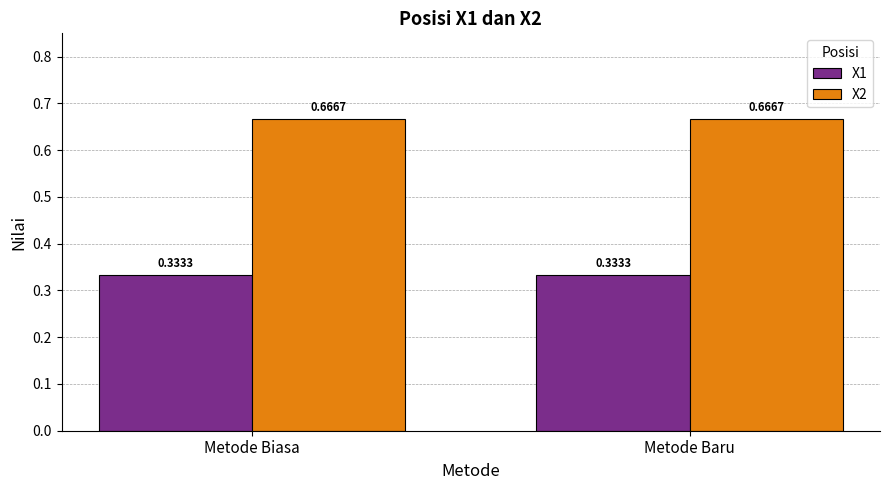

What is the label of the 2nd bar from the right?

Metode Biasa